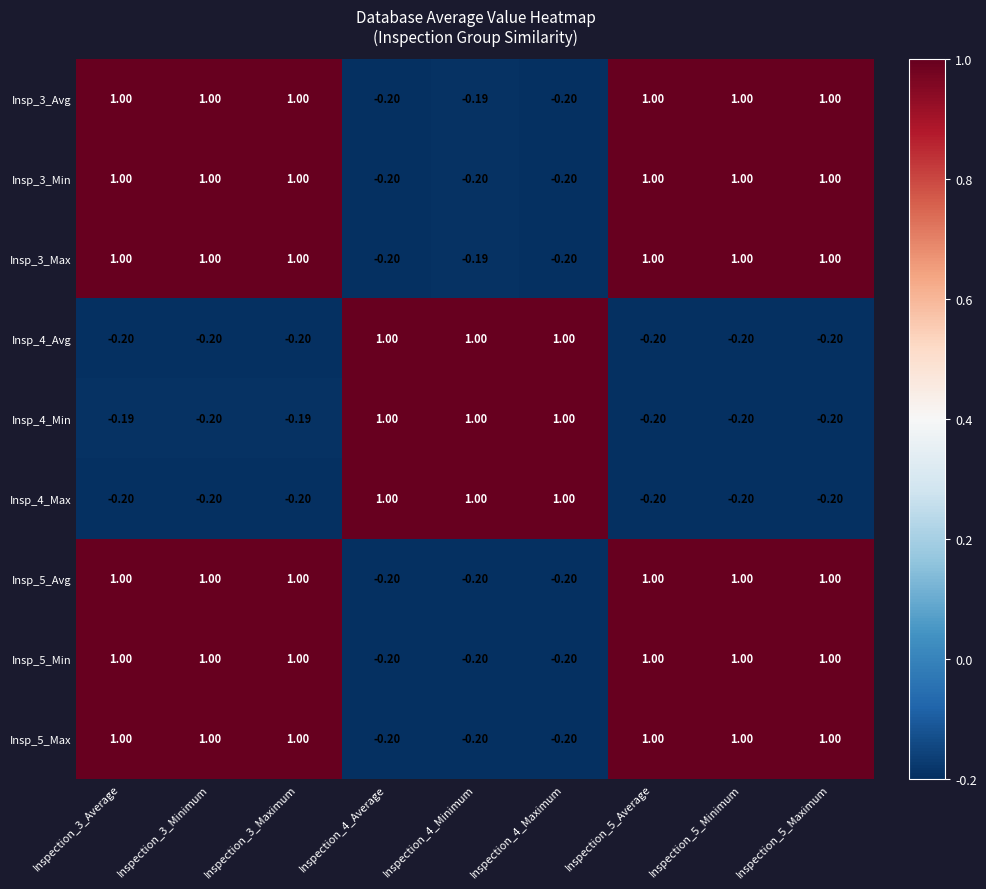

Is the value of Insp_4_Max at Inspection_3_Maximum greater than the value of Insp_5_Avg at Inspection_3_Maximum?

No